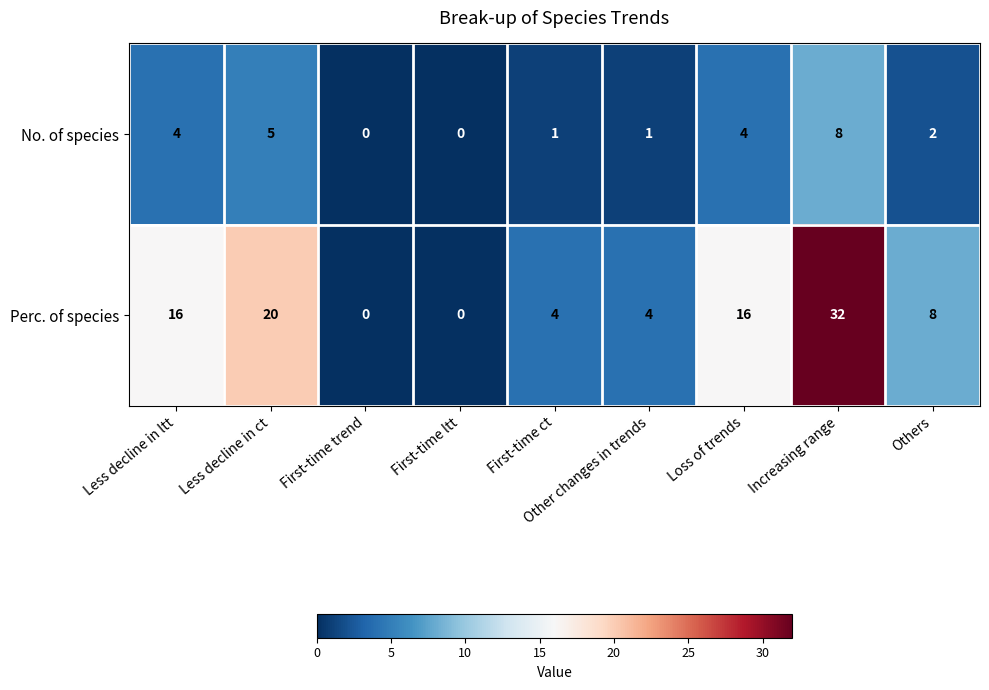

Is it true that Perc. of species equals 4 at Other changes in trends?

True